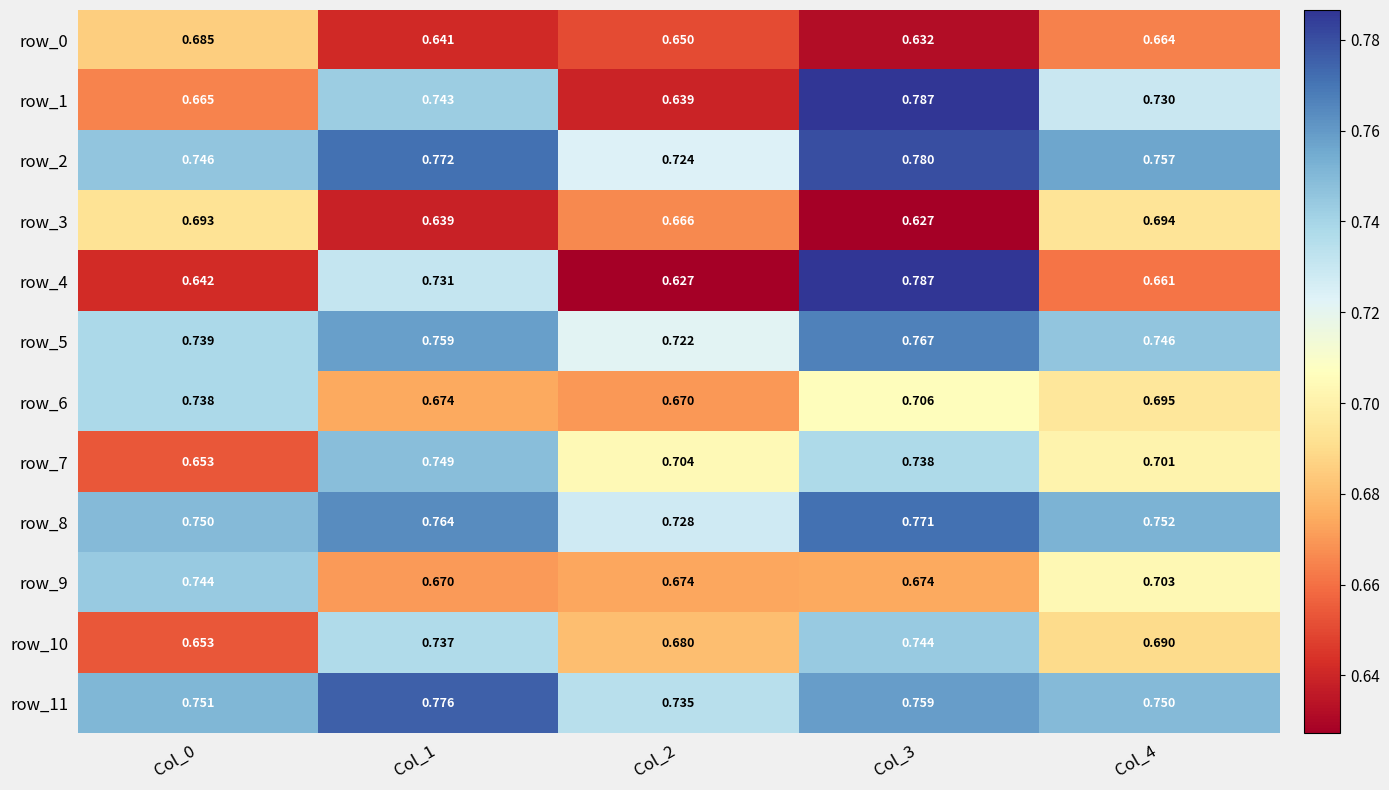

What is the sum of the row_9 values at Col_0 and Col_4?

1.4